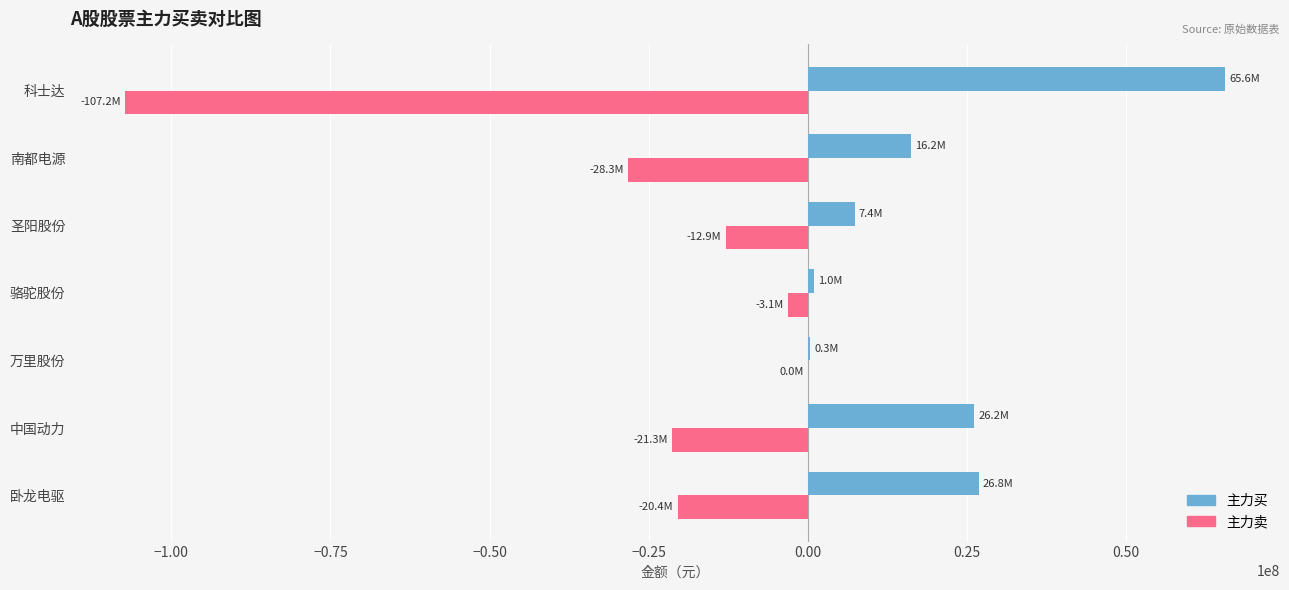

At which label is 主力买 closest to 32956919?

卧龙电驱